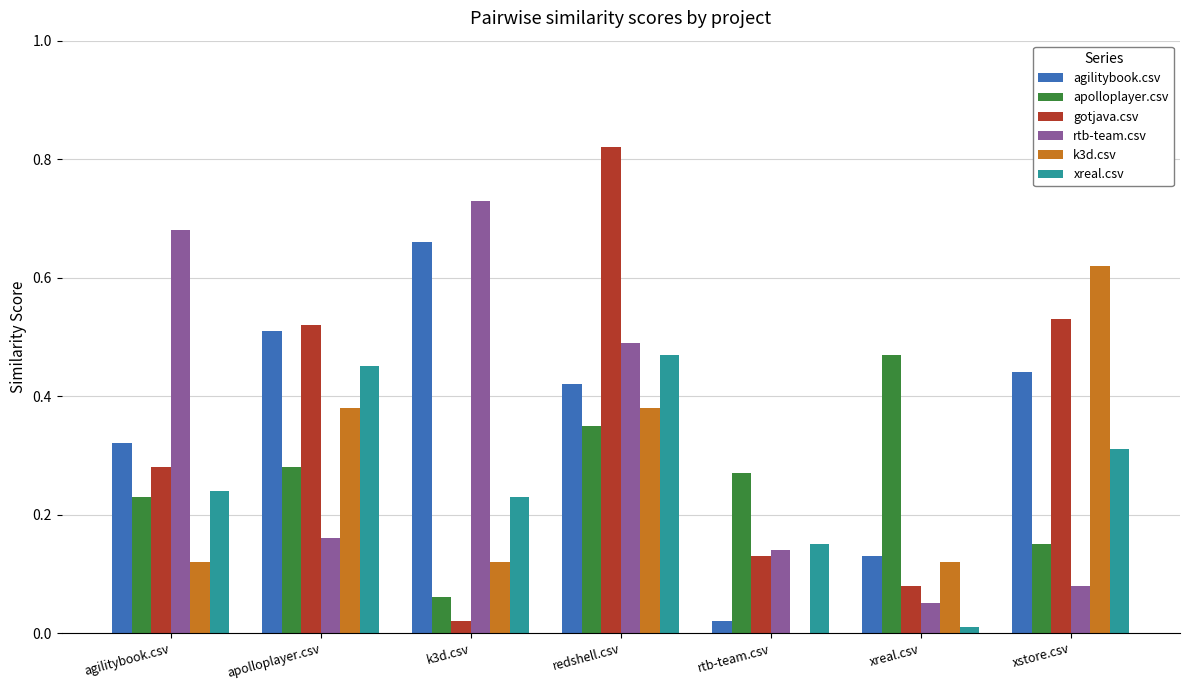

What is the total value across all series at xstore.csv?

2.1